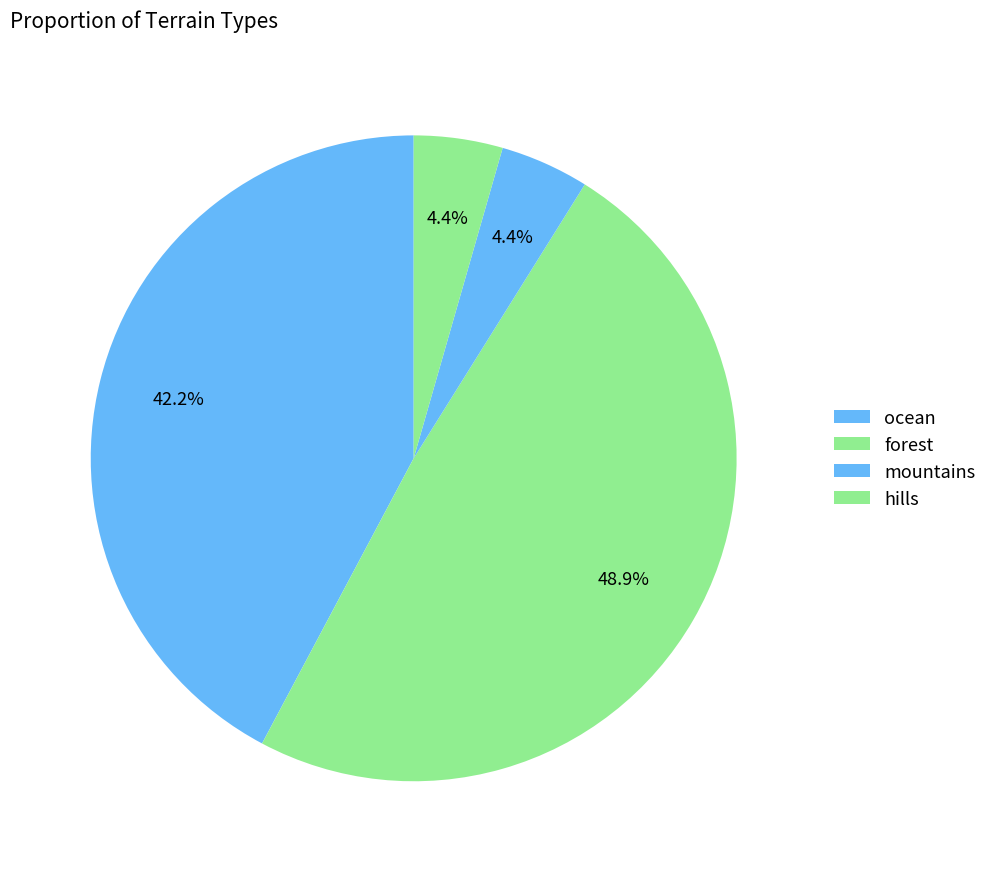

How many slices are in this pie chart?

4